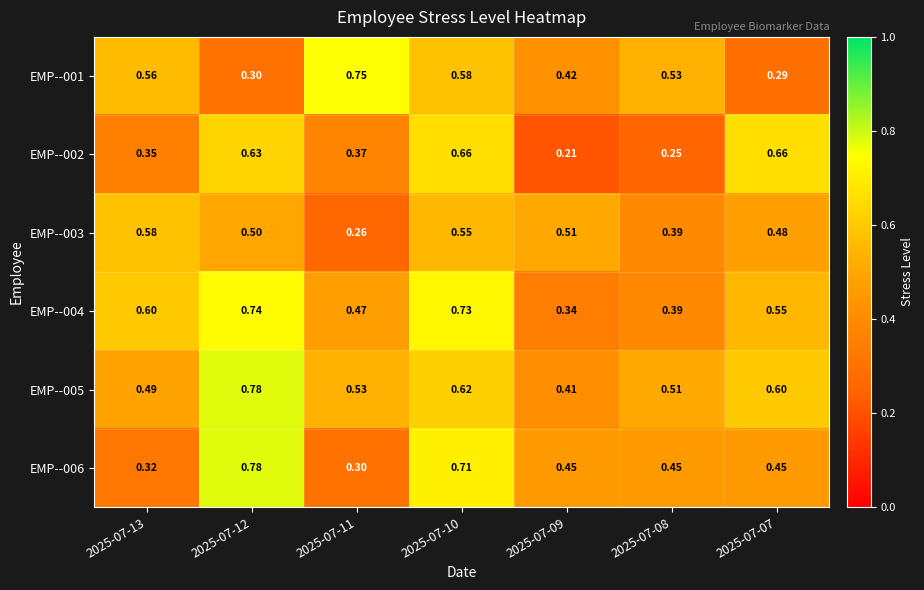

Is the value of EMP--002 at 2025-07-12 greater than the value of EMP--003 at 2025-07-12?

Yes